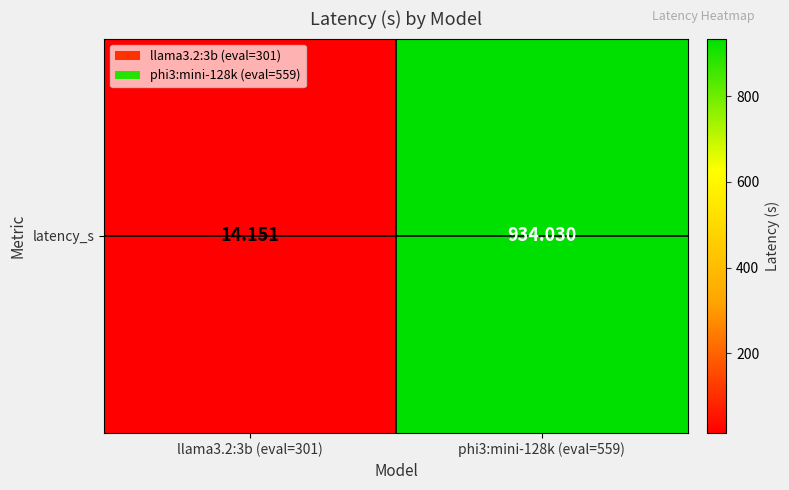

What is the smallest value displayed?

14.2